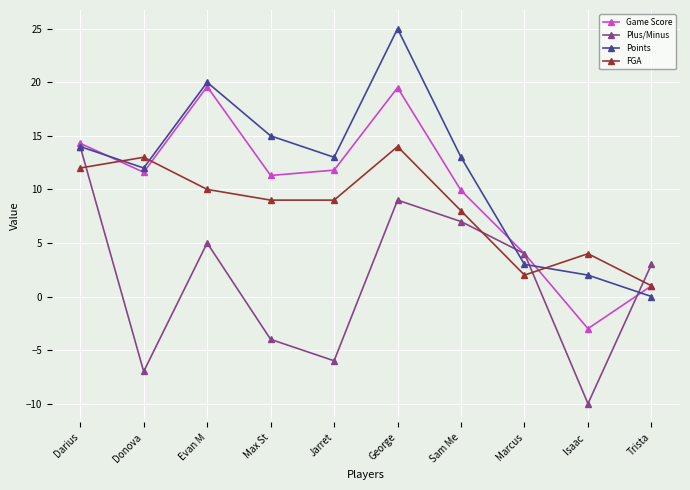

Is it true that Plus/Minus equals 2.7 at Evan M?

False